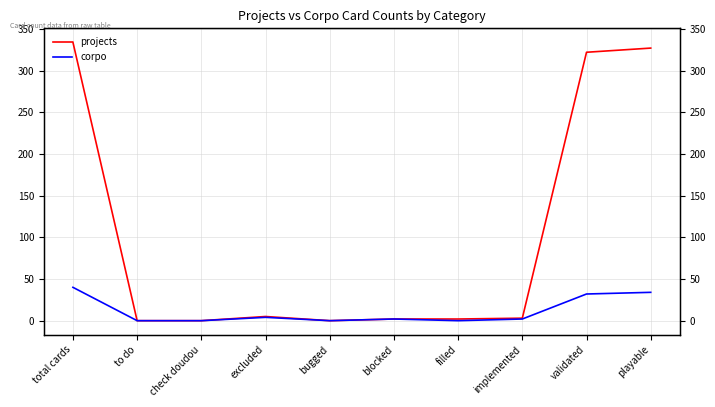

What position from the right is total cards?

10